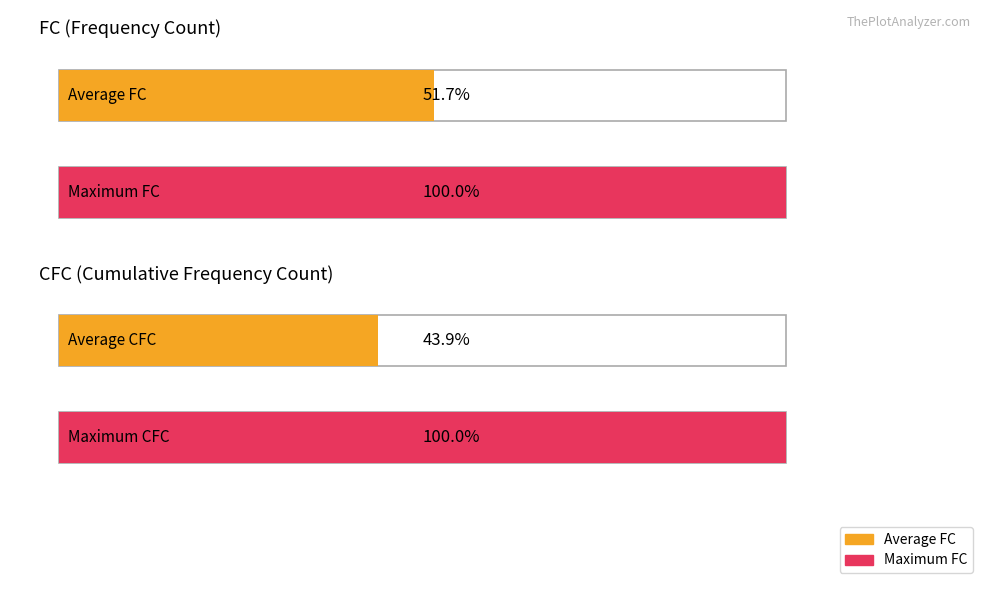

List the series in order of their peak value, lowest first.

FC, CFC